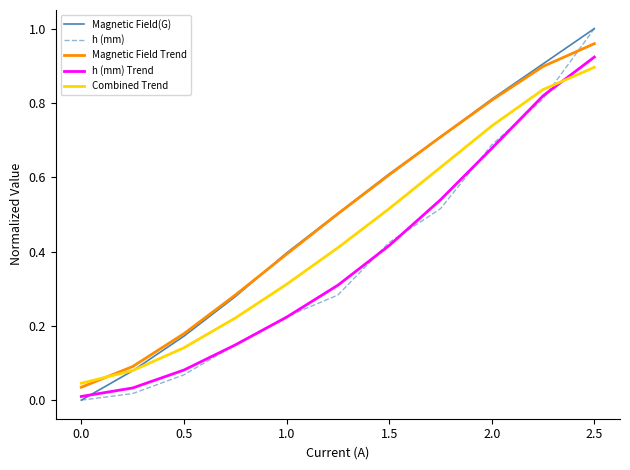

Which series has the largest total across all categories?

Magnetic Field Trend